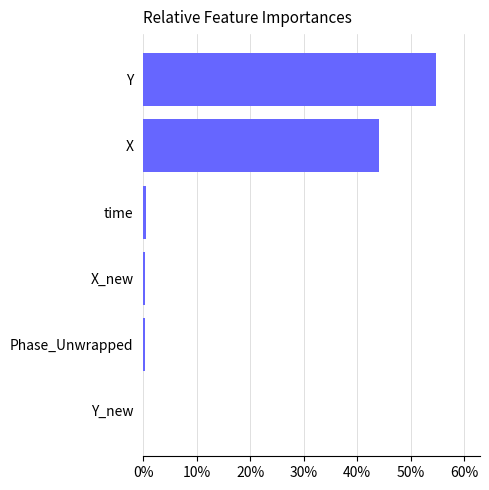

What is the sum of all values?

100.0